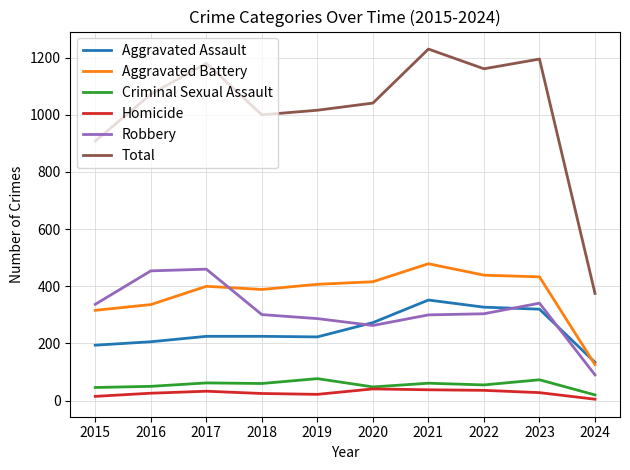

What is the difference between the maximum and minimum values in the Total series?

855